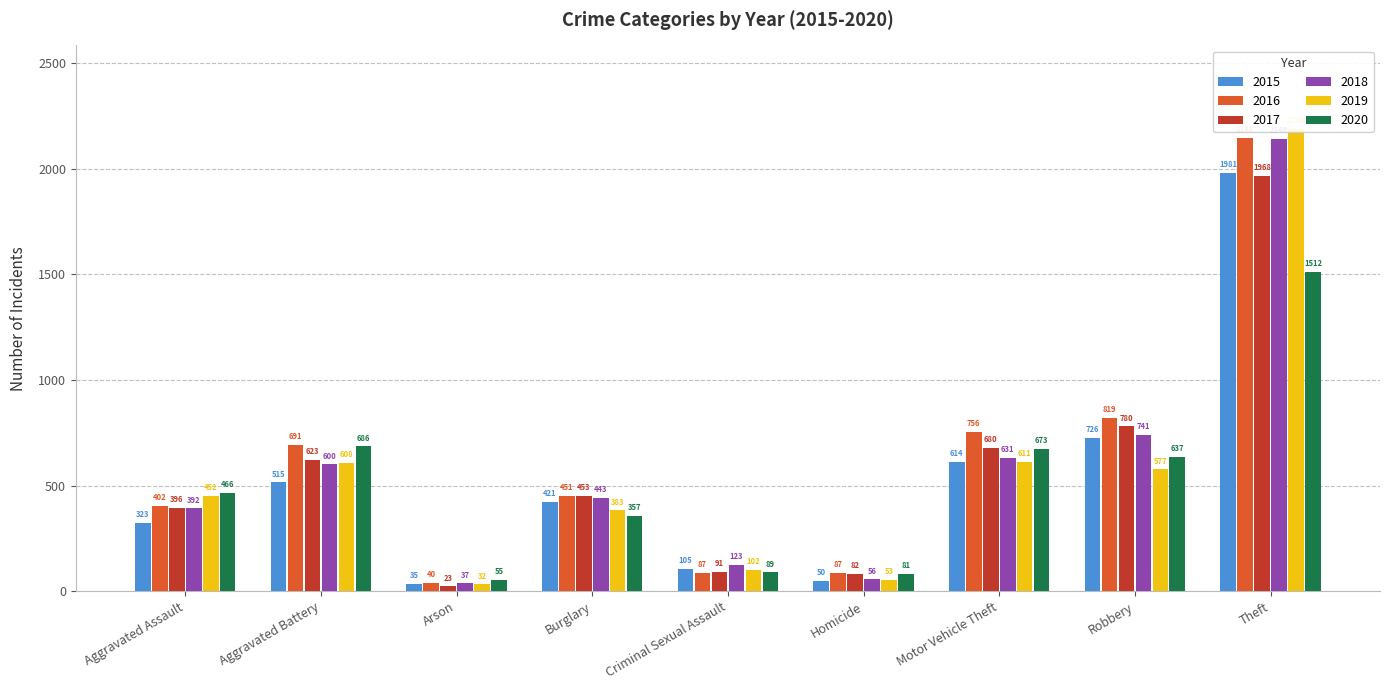

True or false: 2015 has a value of 2745 at Theft.

False